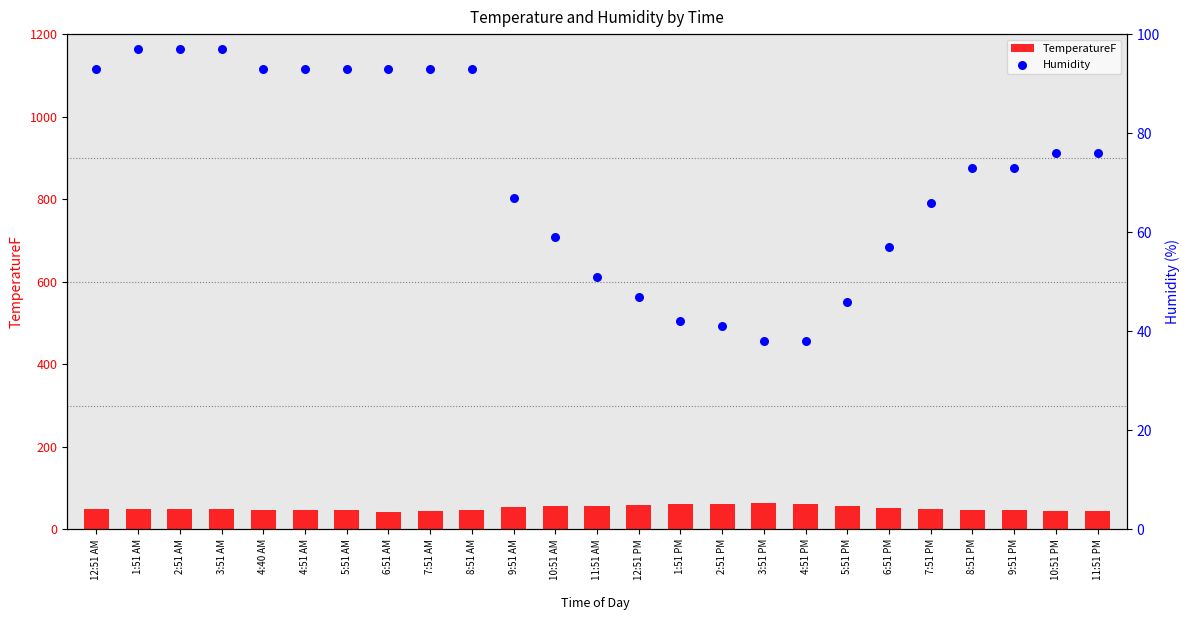

Is the value of TemperatureF at 5:51 PM greater than the value of Humidity at 4:40 AM?

No